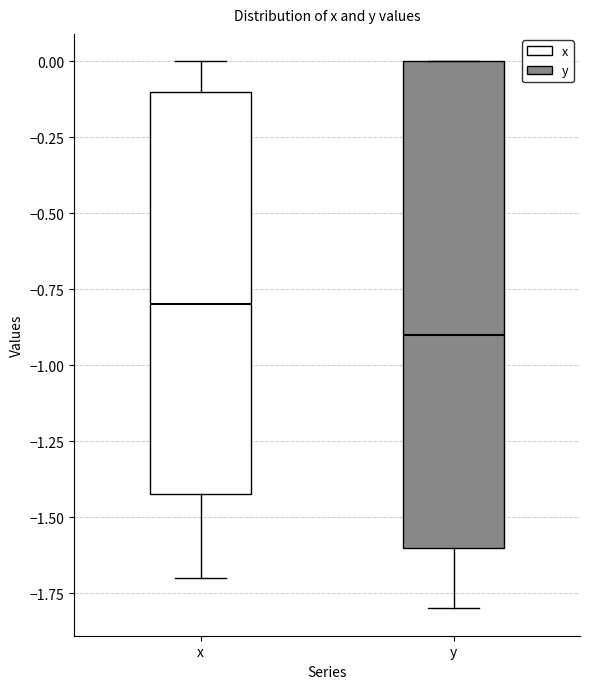

Reading left to right, read every box against the y-axis: the position of its median line, the range the box covers, and the ends of its whiskers. The values are not printed on the chart, so give them approximately, as read against the axis.

x: median -0.8, box -1.4 to -0.1, whiskers -1.7 to 0.0
y: median -0.9, box -1.6 to 0.0, whiskers -1.8 to 0.0